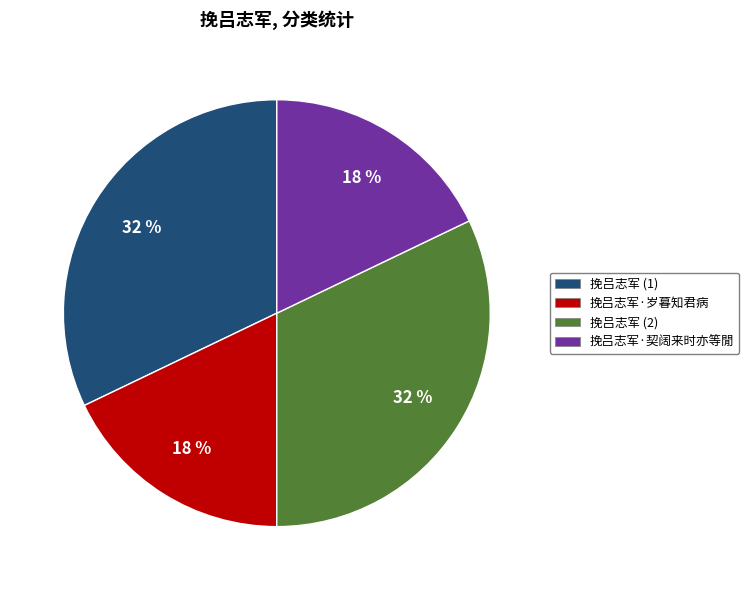

What percentage is the 挽吕志军·契阔来时亦等閒 slice, to the nearest percent?

18%